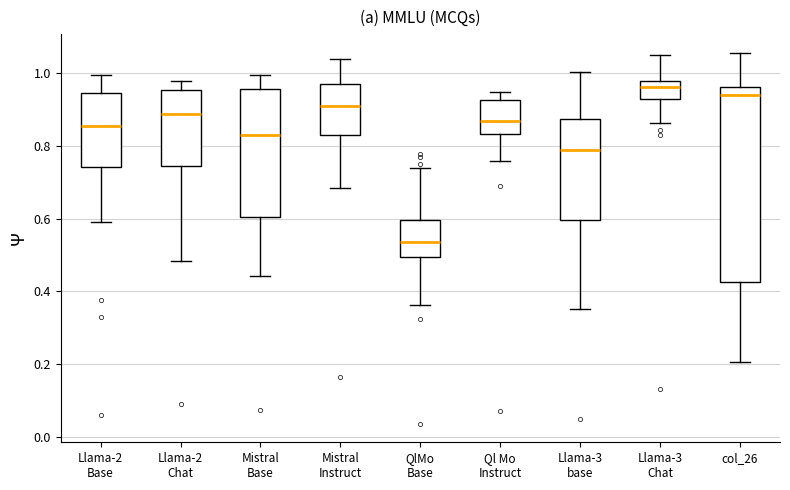

Where does the median line of the box for Mistral Base sit on the y-axis? The values are not printed on the chart, so give them approximately, as read against the axis.

0.82